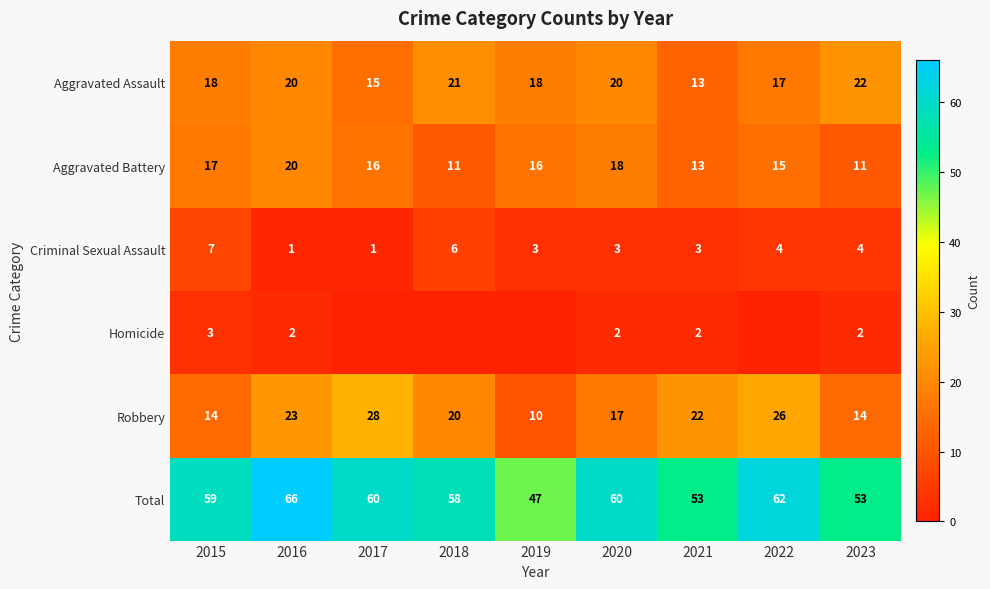

True or false: Aggravated Battery has a value of 17 at 2015.

True